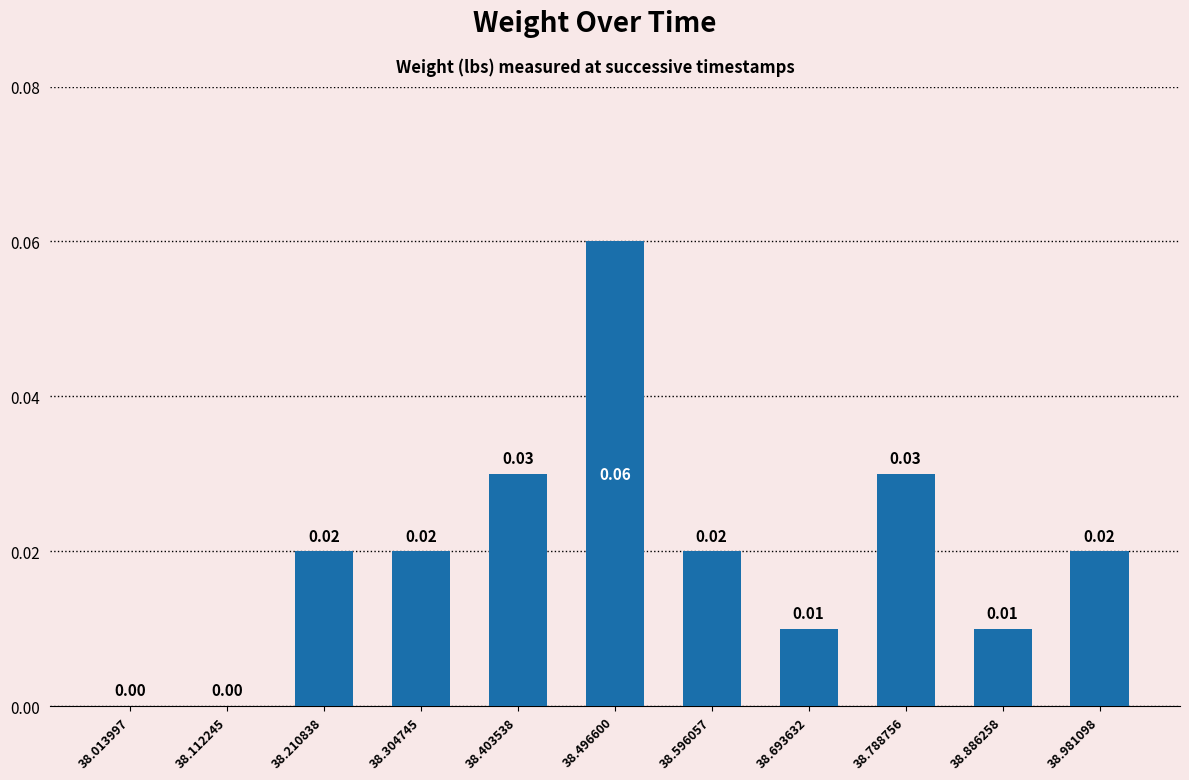

Which has a higher value, 38.304745 or 38.693632?

38.304745